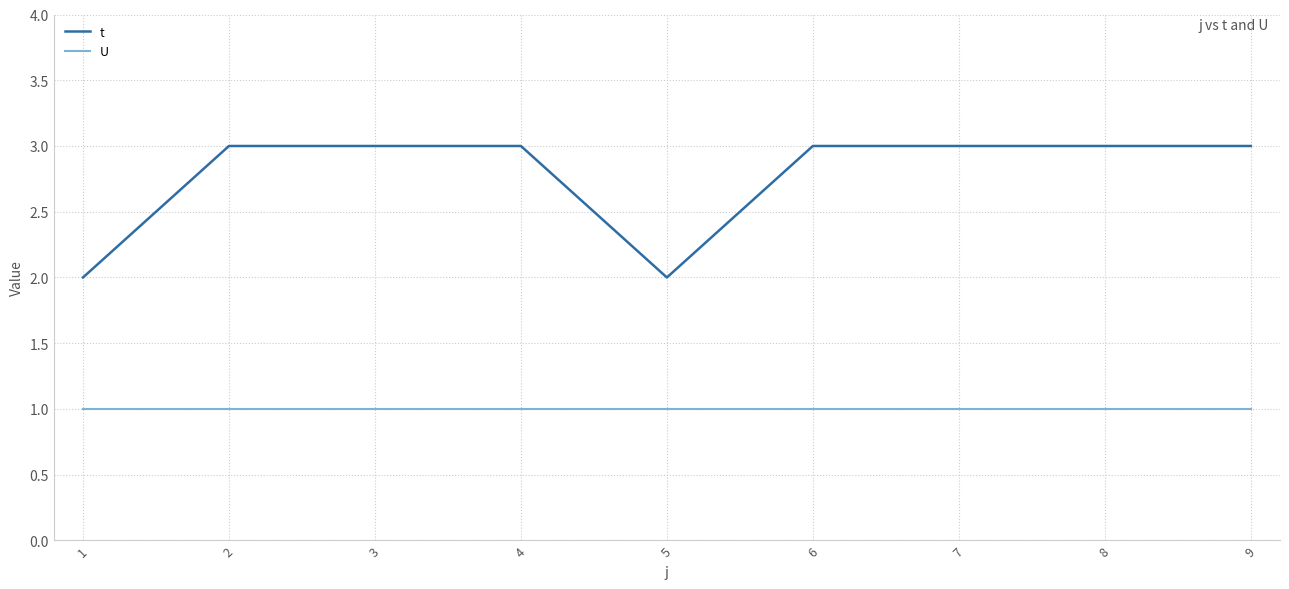

What is the maximum value shown in the chart?

3